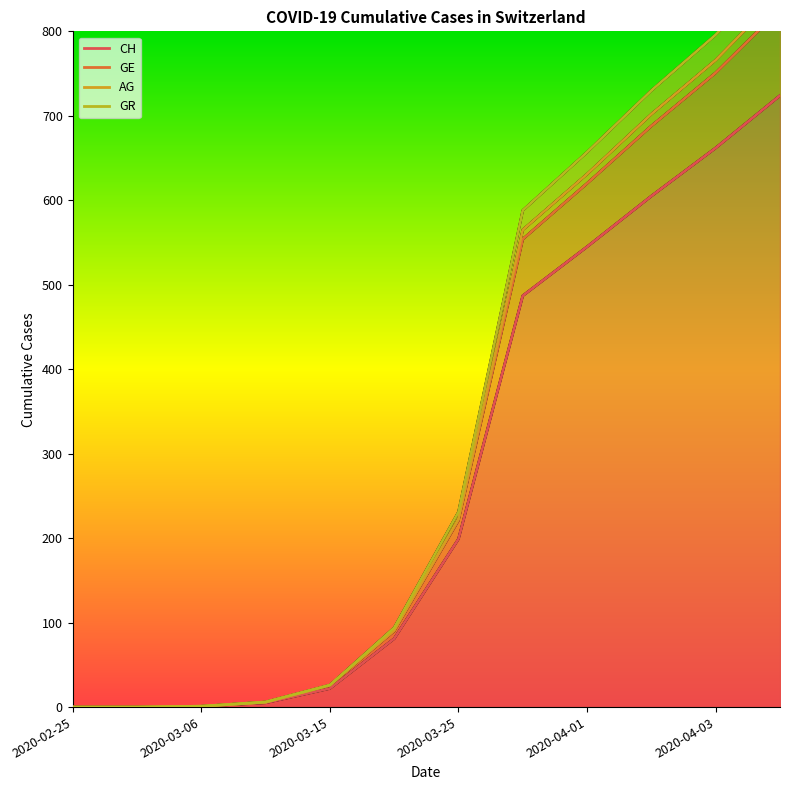

True or false: CH and AG intersect in this chart.

False